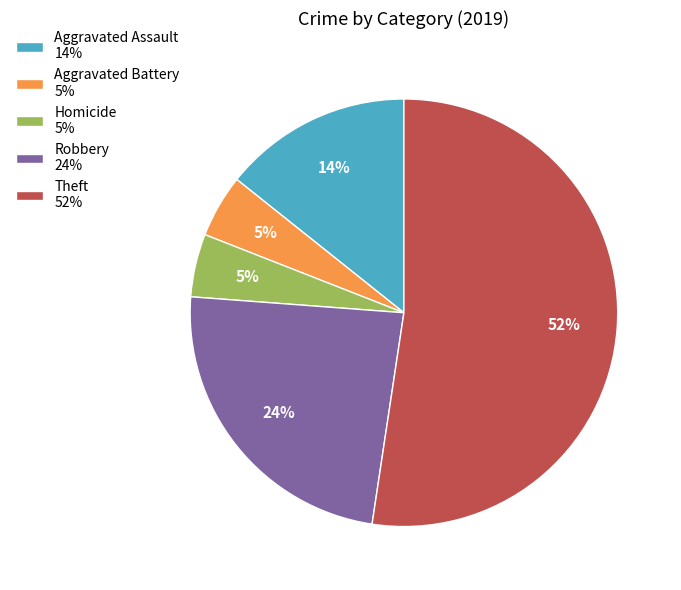

To the nearest percent, what is the average slice percentage?

20%